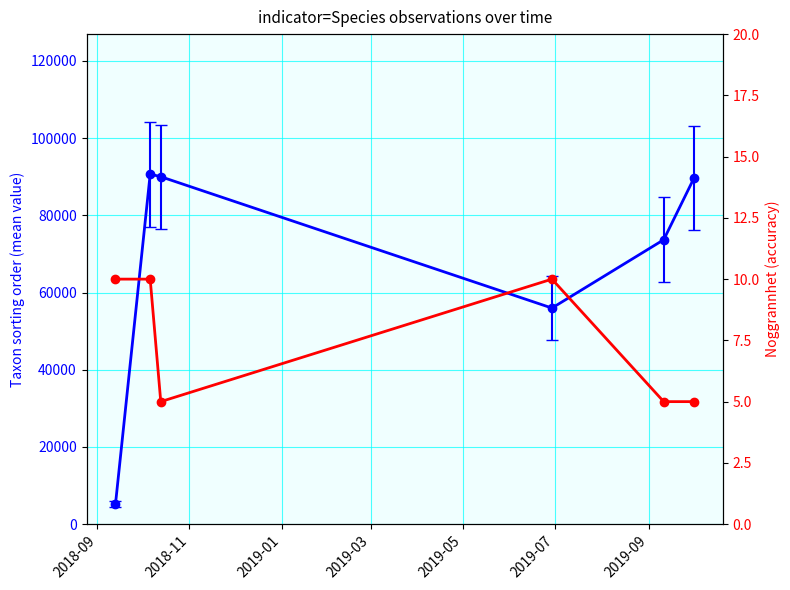

Which series has the widest spread of values?

Taxonsorteringsordning